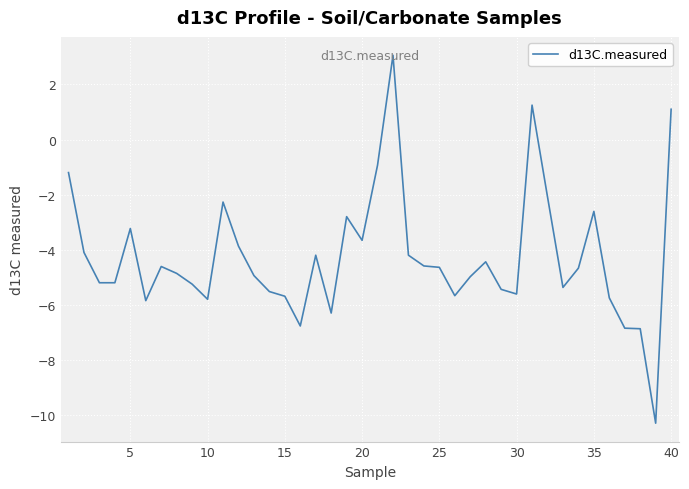

What is the smallest value displayed?

-10.3